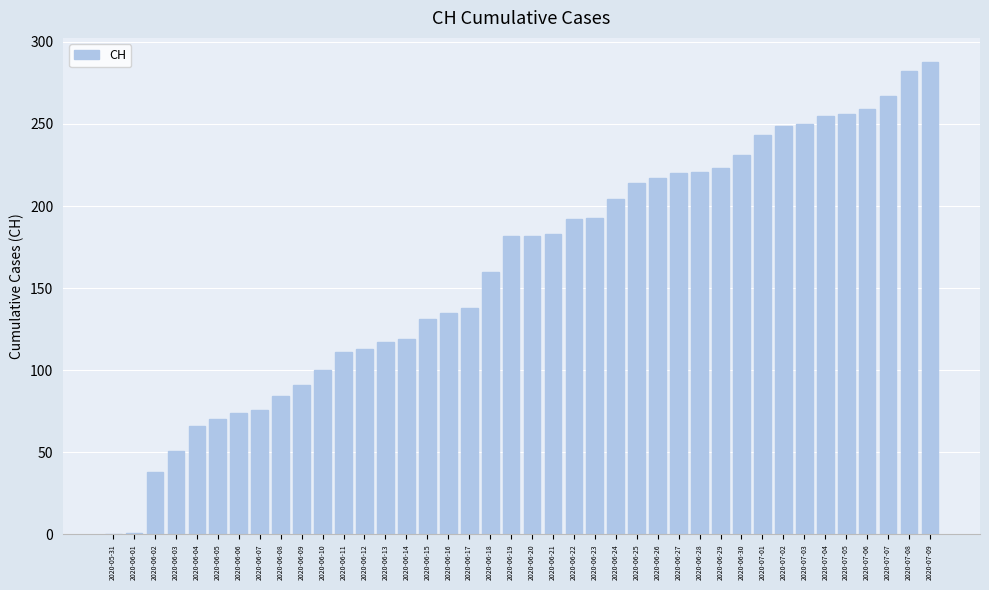

What is the maximum value shown in the chart?

288